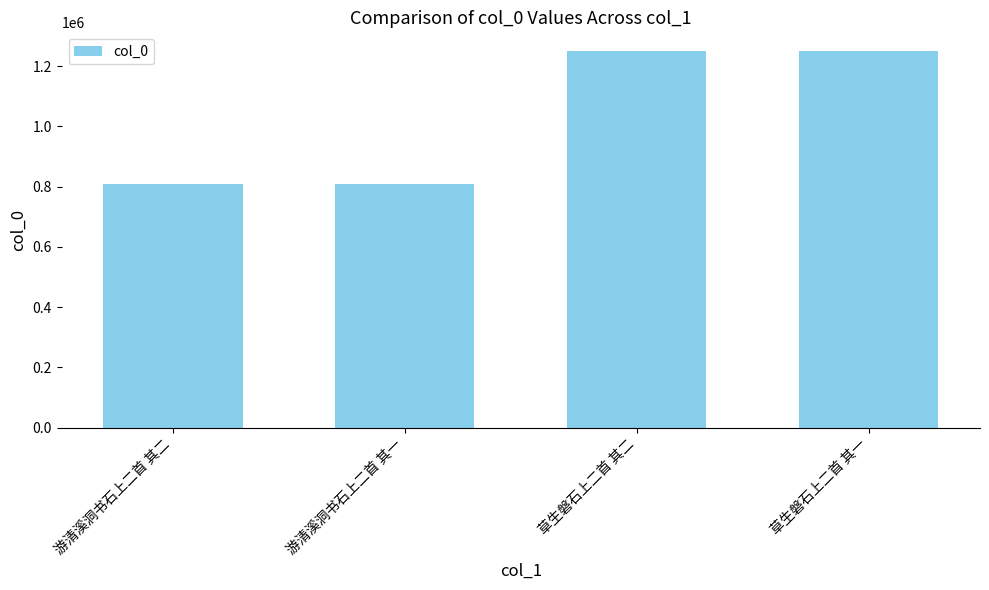

What is the label of the 2nd bar from the left?

游清溪洞书石上二首 其一